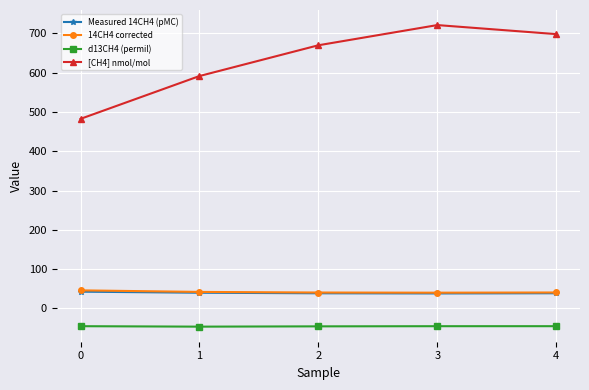

True or false: d13CH4 (permil) and Measured 14CH4 (pMC) intersect in this chart.

False